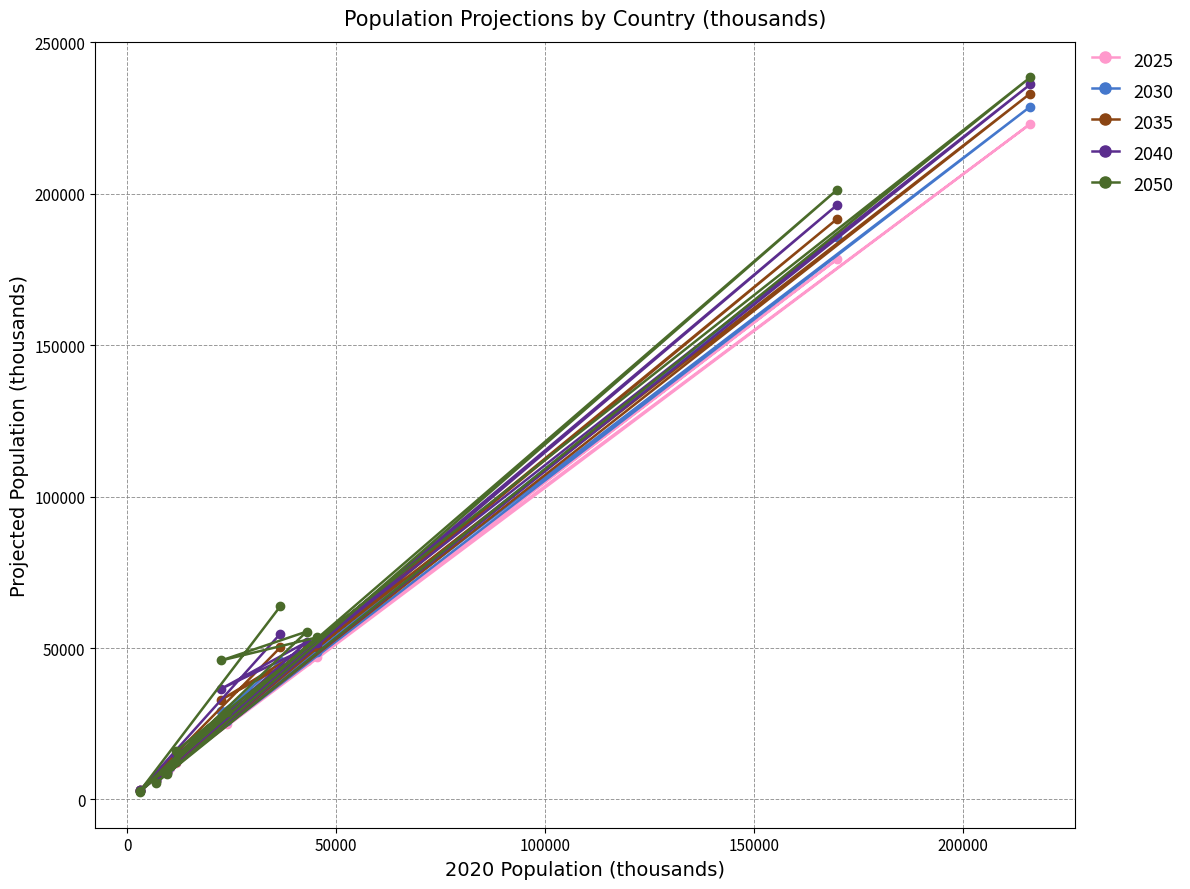

The value of 2035 at Albania is 2994. True or false?

True